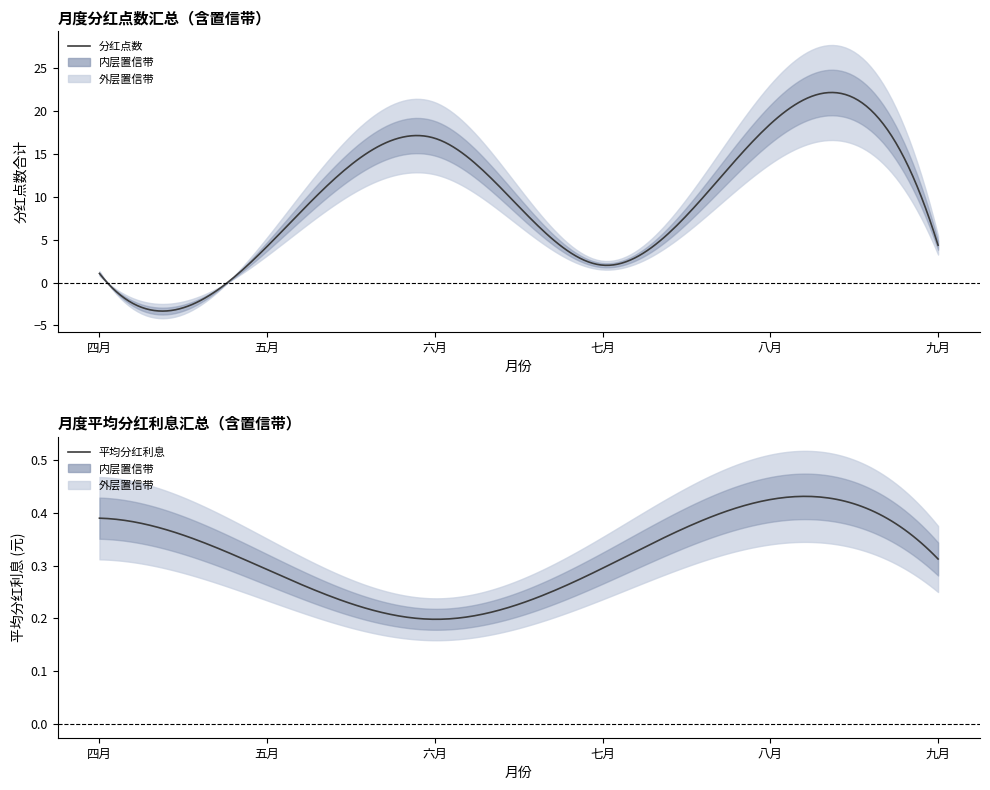

What is the total value across all series at 九月?

4.7